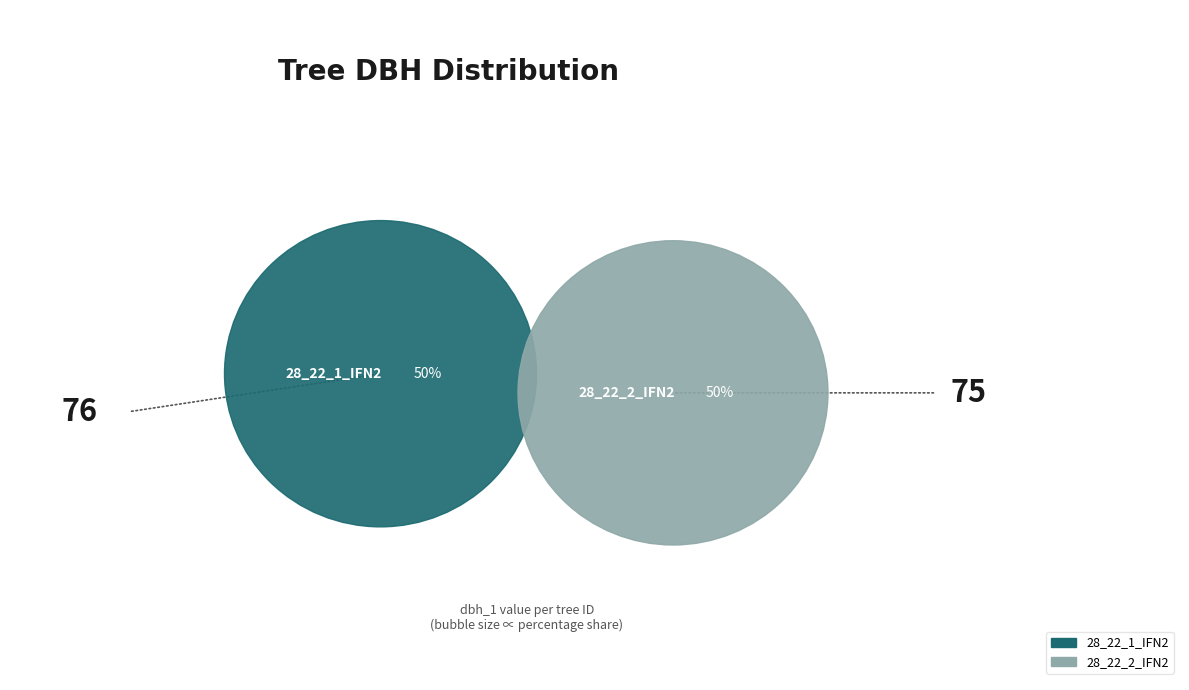

How many segments does this pie chart have?

2